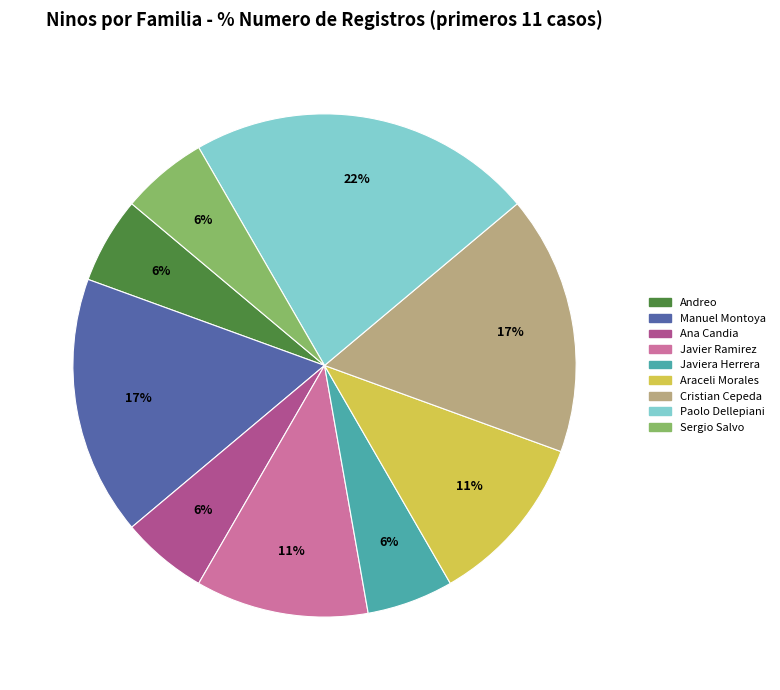

Is there any slice that represents more than half of the pie?

No